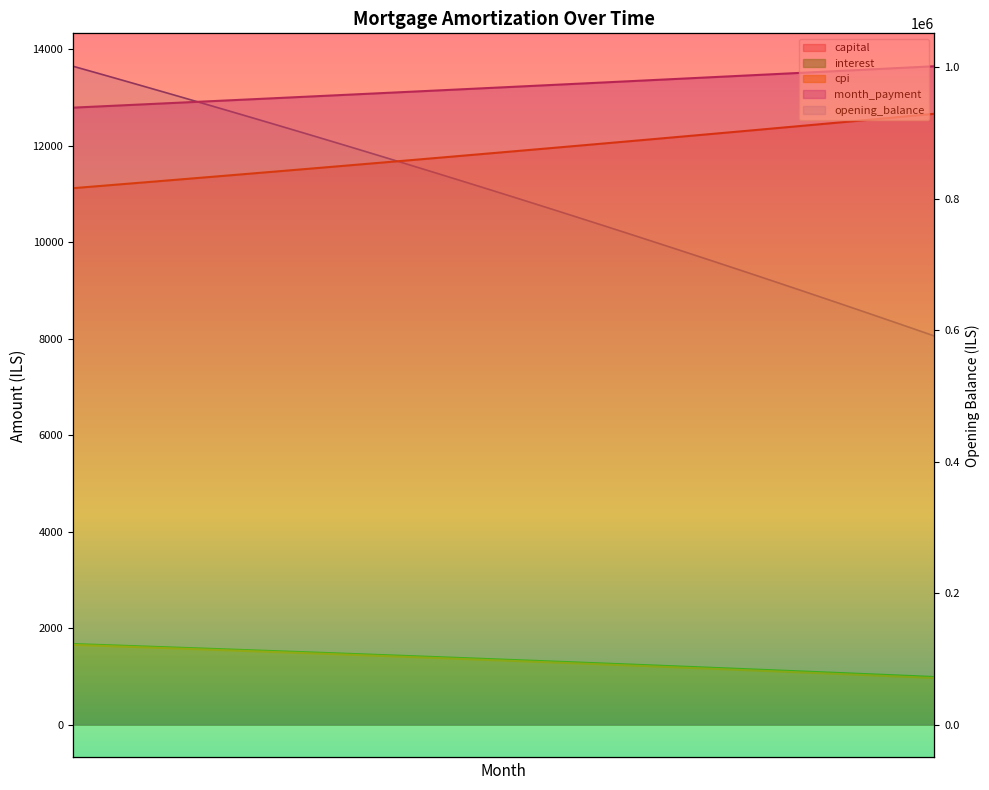

What is the difference between the cpi values at 7 and 1?

96.4